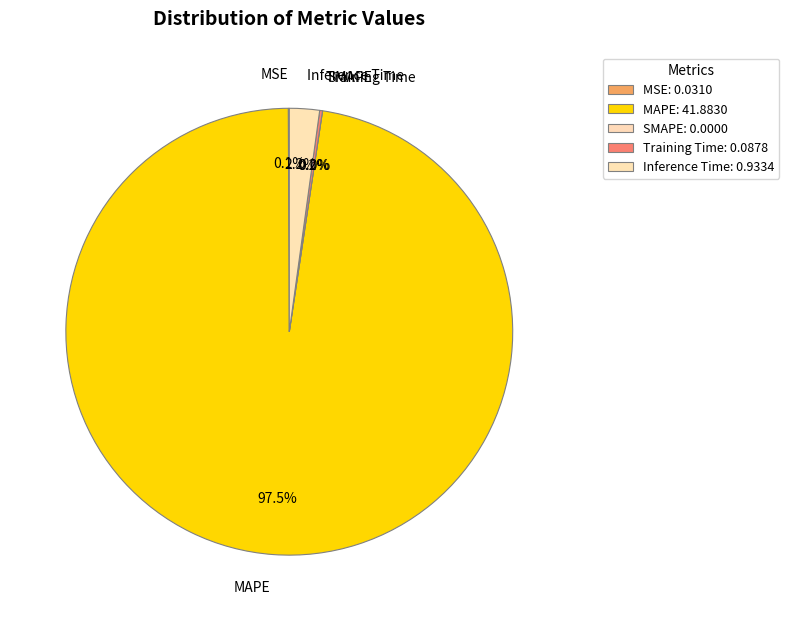

To the nearest percent, what is the average slice percentage?

20%